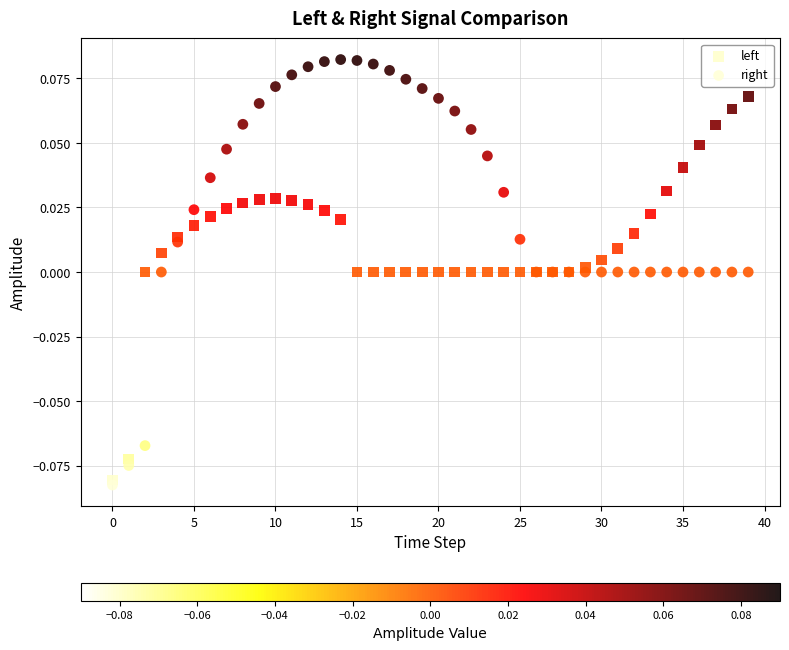

What are all the series names shown in the legend?

left, right